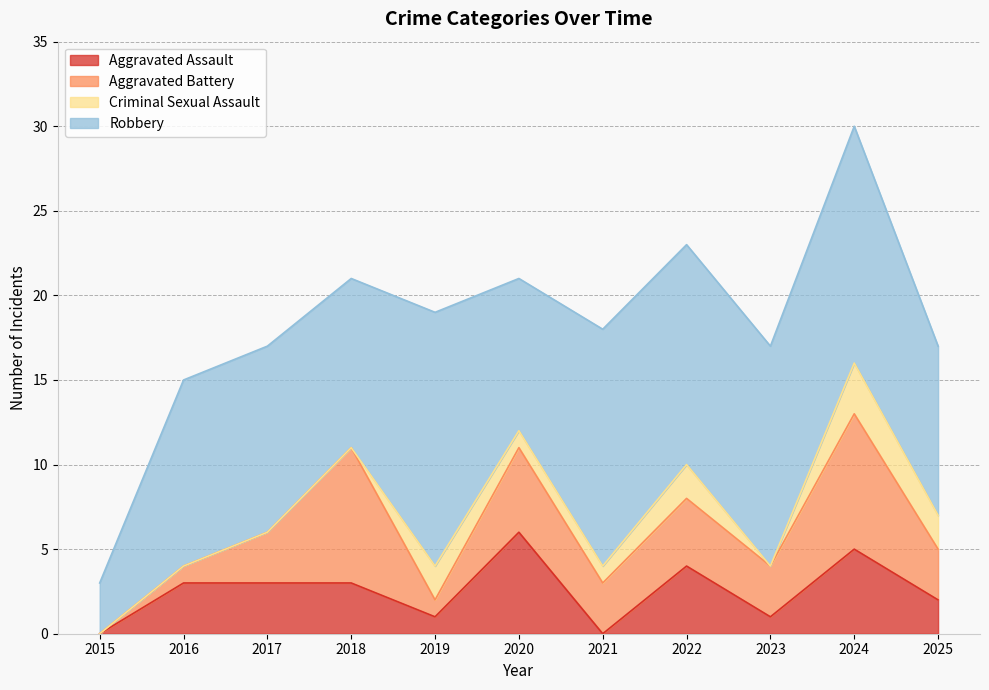

The Robbery series shows 3 at 2016. True or false?

False